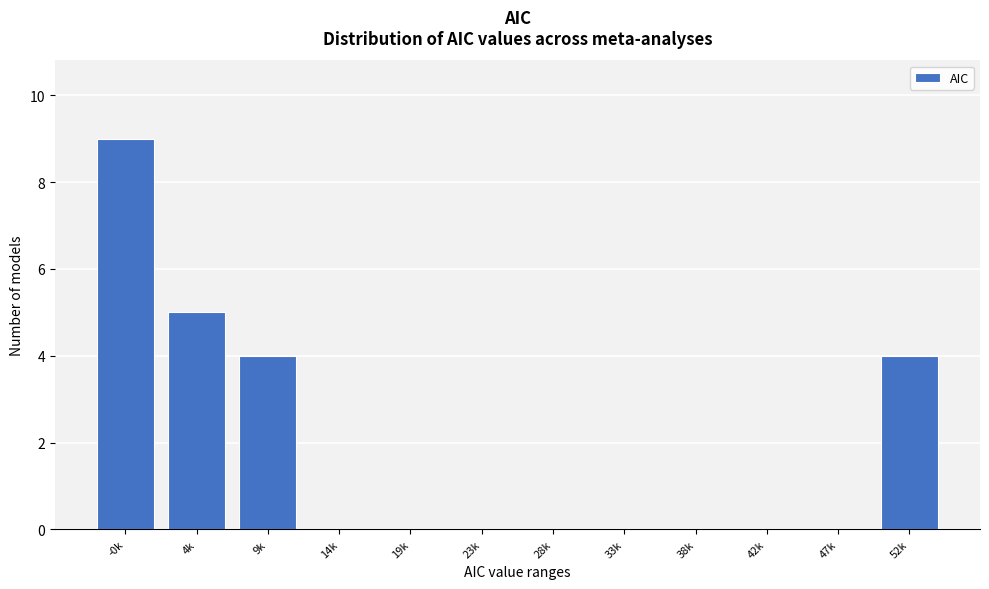

Reading left to right, list all the values displayed in this chart.

-0k=9	4k=5	9k=4	14k=0	19k=0	23k=0	28k=0	33k=0	38k=0	42k=0	47k=0	52k=4